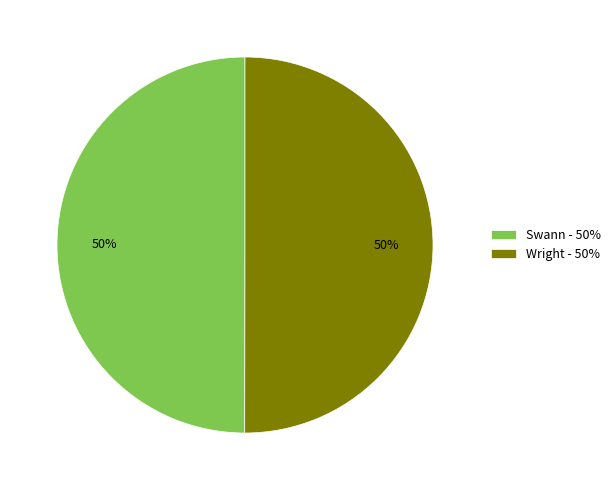

To the nearest percent, what portion does Wright - 50% represent?

50%